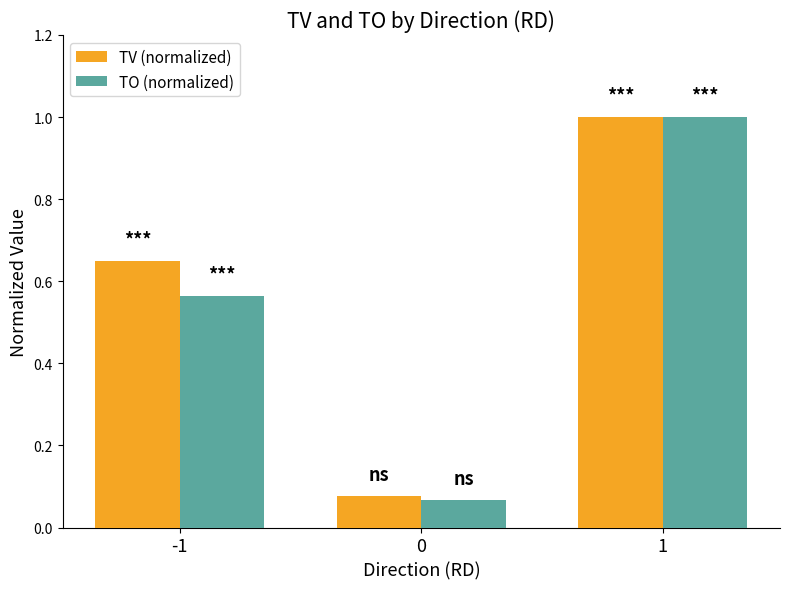

The TV (normalized) series shows 1.5 at 1. True or false?

False